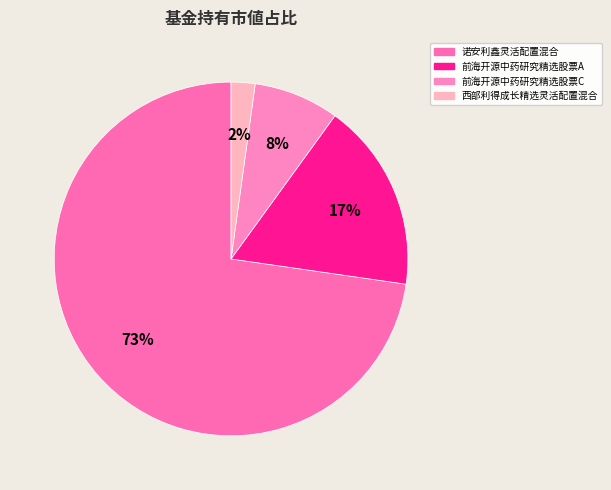

Is it true that 前海开源中药研究精选股票C is 8% of the pie?

True